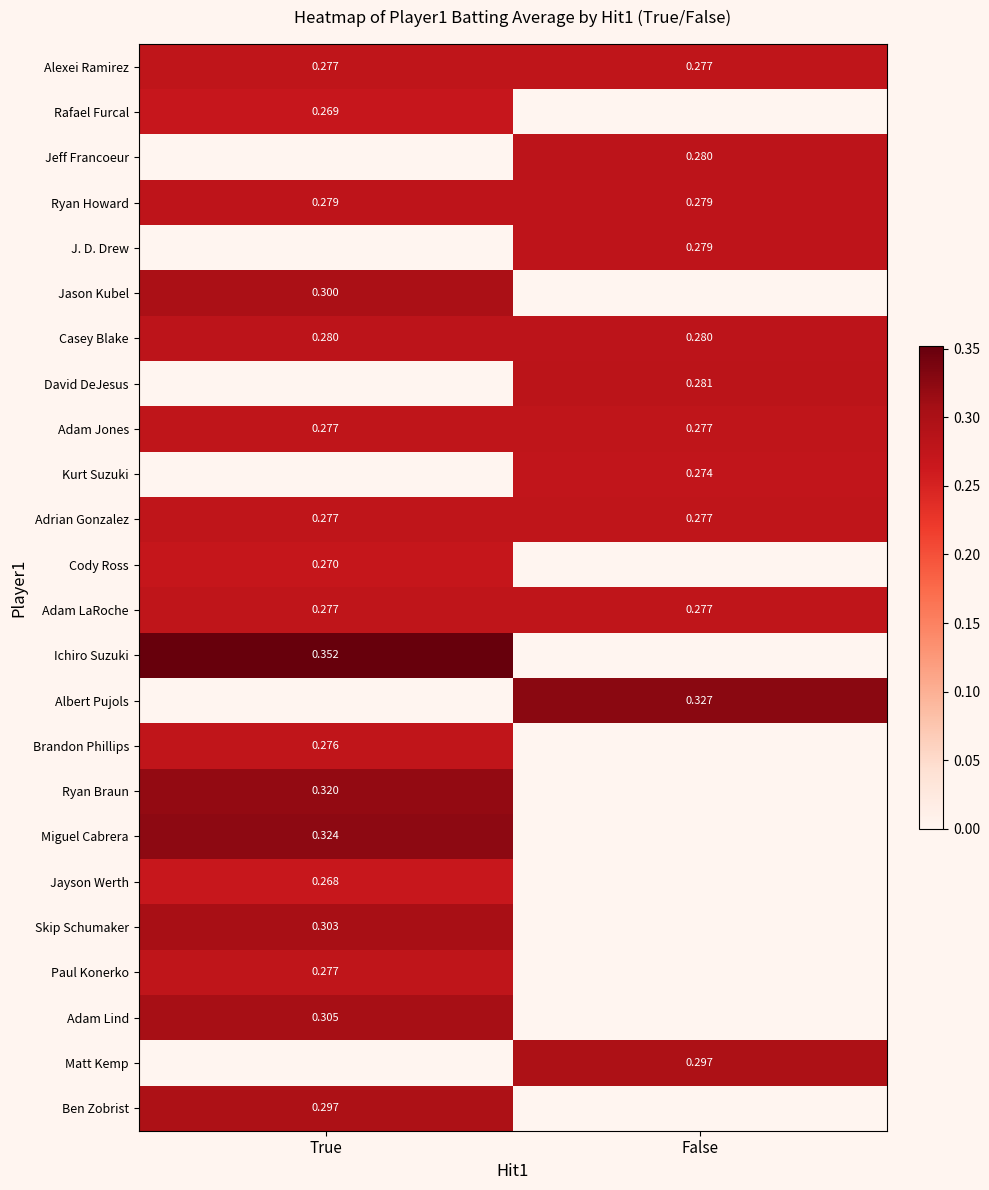

Is it true that Adam LaRoche equals 0.4 at True?

False